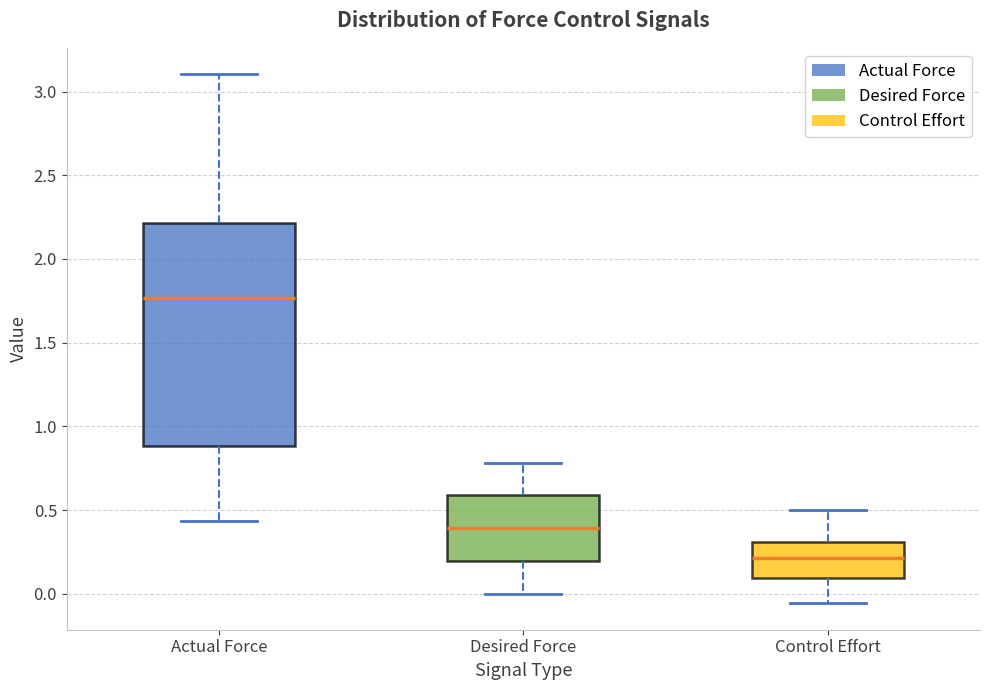

Which box's median line is the highest?

Actual Force